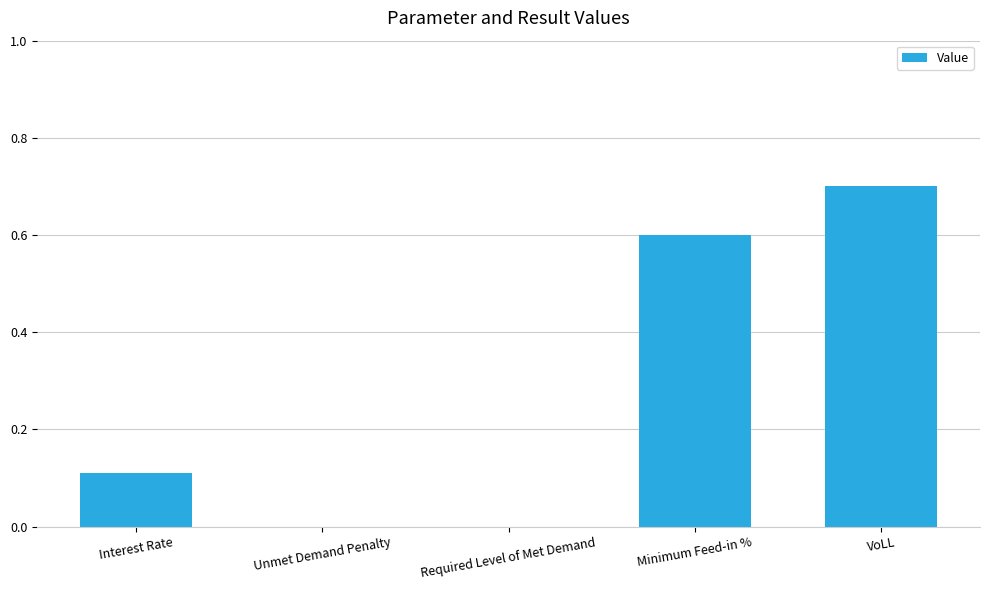

The chart shows a value of 0.2 at VoLL. True or false?

False